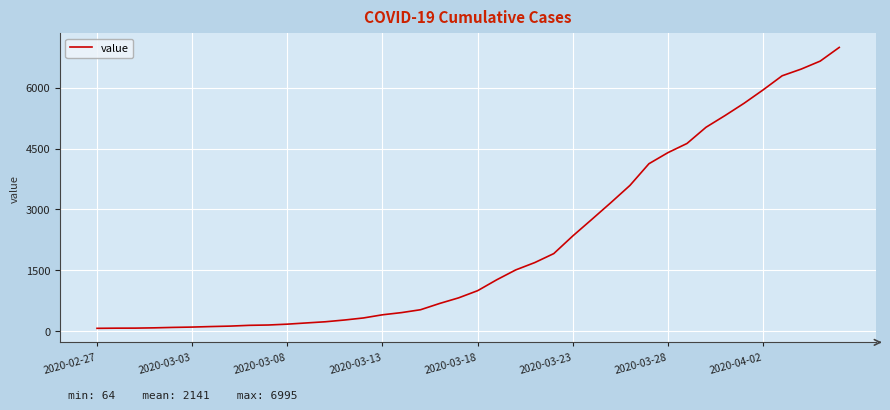

What is the greatest value displayed?

6995